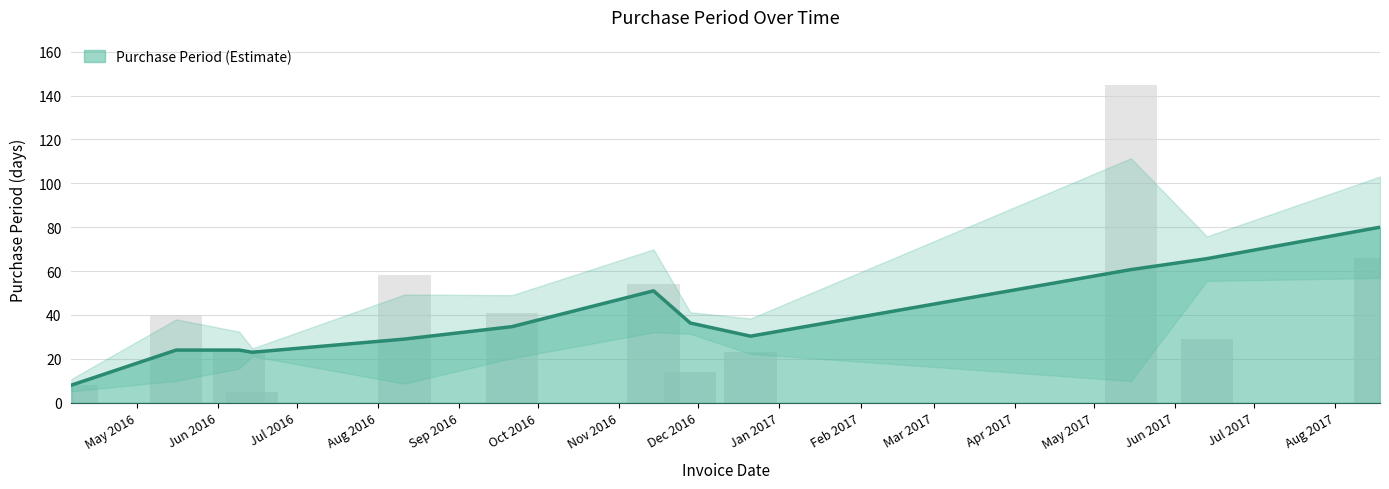

What is the label of the 6th bar from the left?

2016-09-21